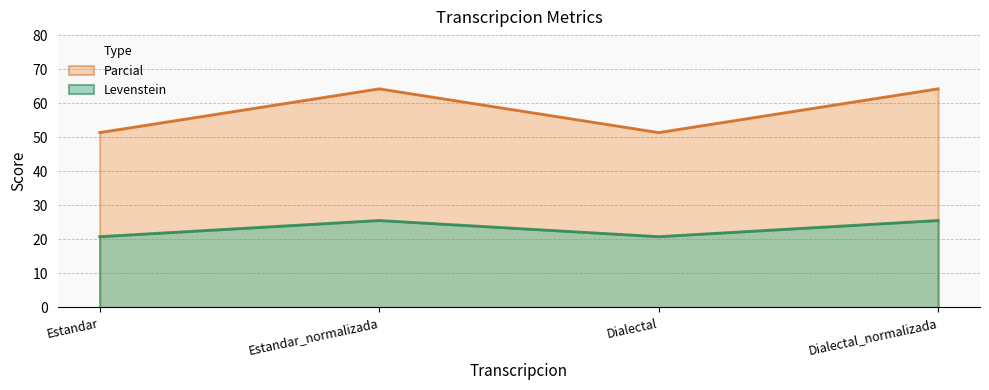

True or false: Levenstein and Parcial cross at least once.

False